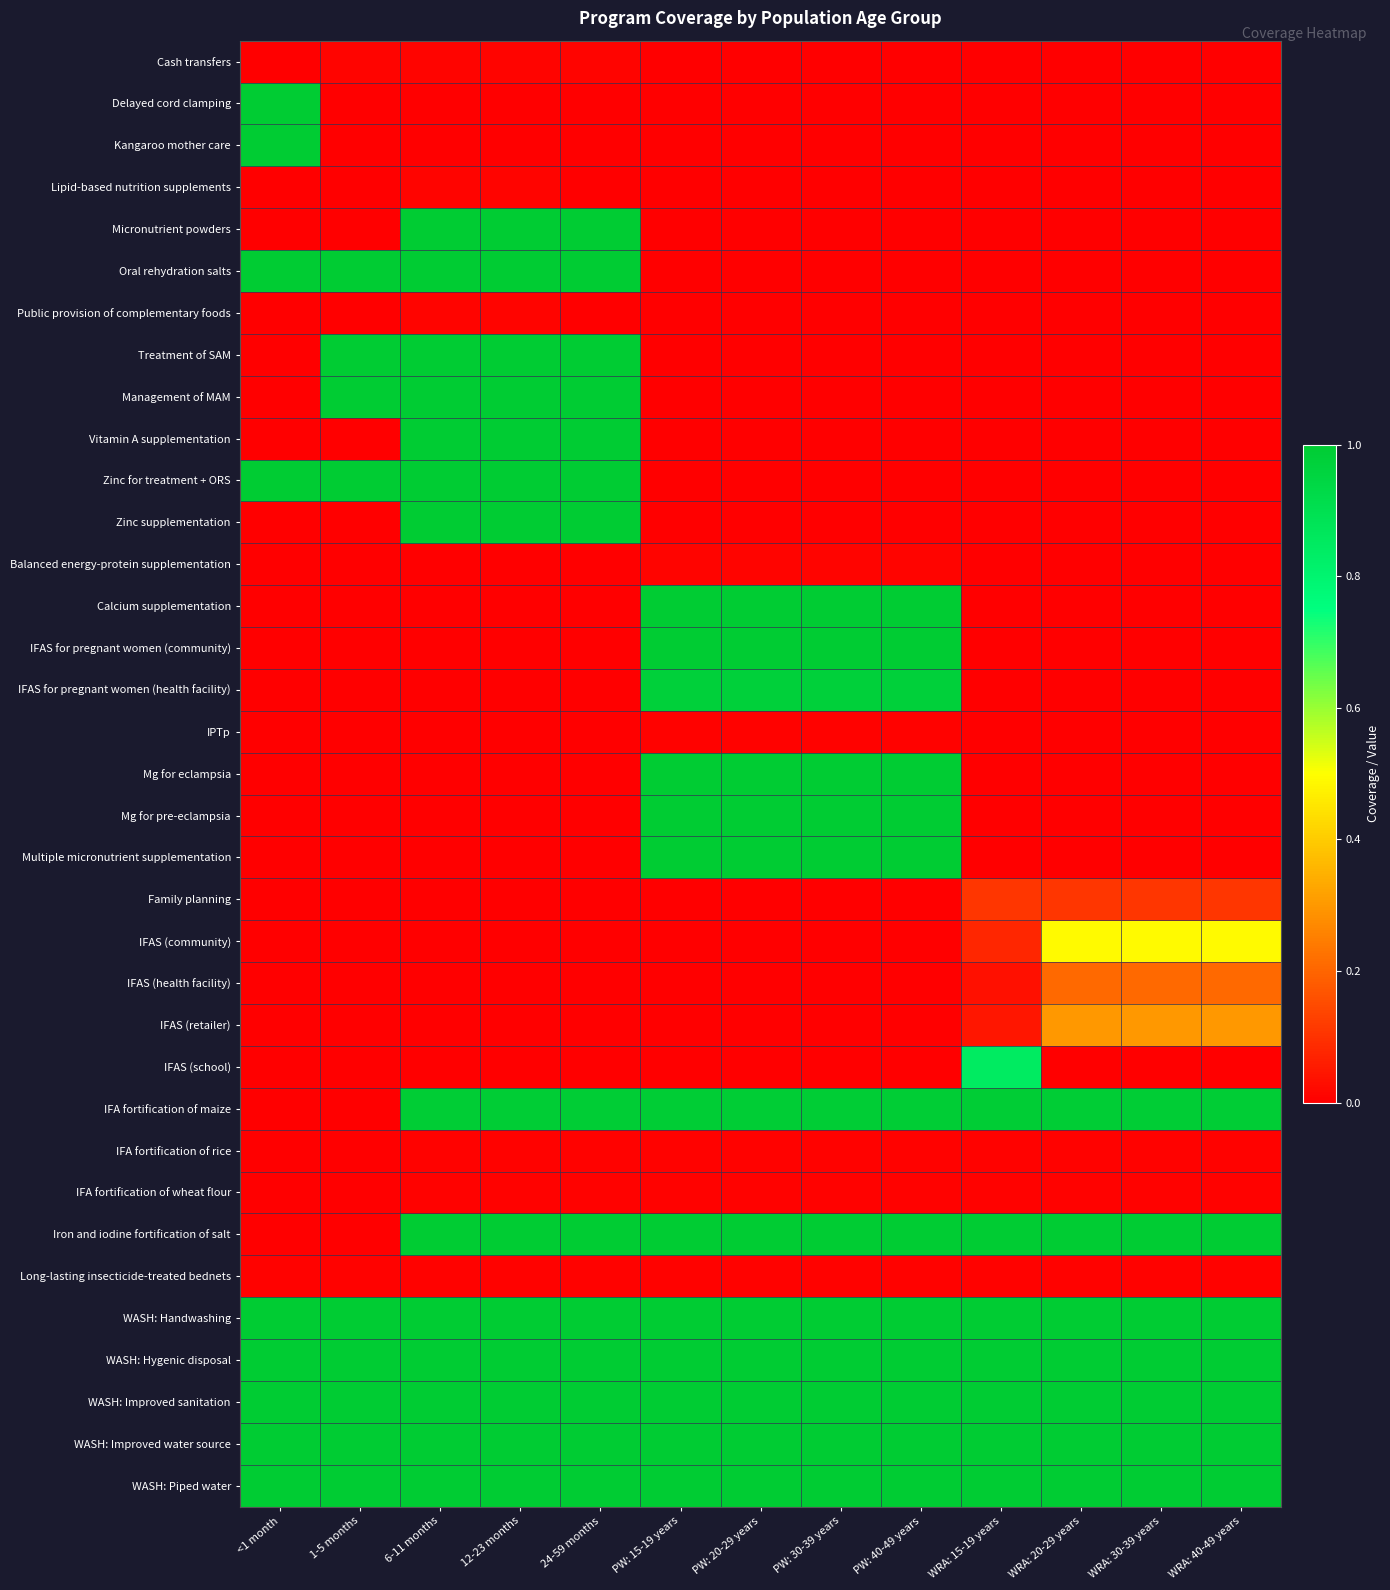

What is the total value across all series at 24-59 months?

14.0